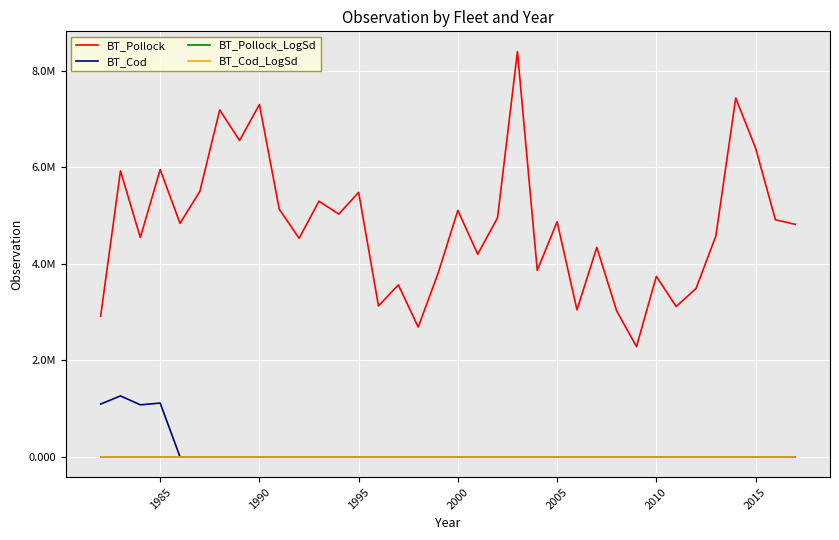

How many interior local peaks does the BT_Pollock series have?

13